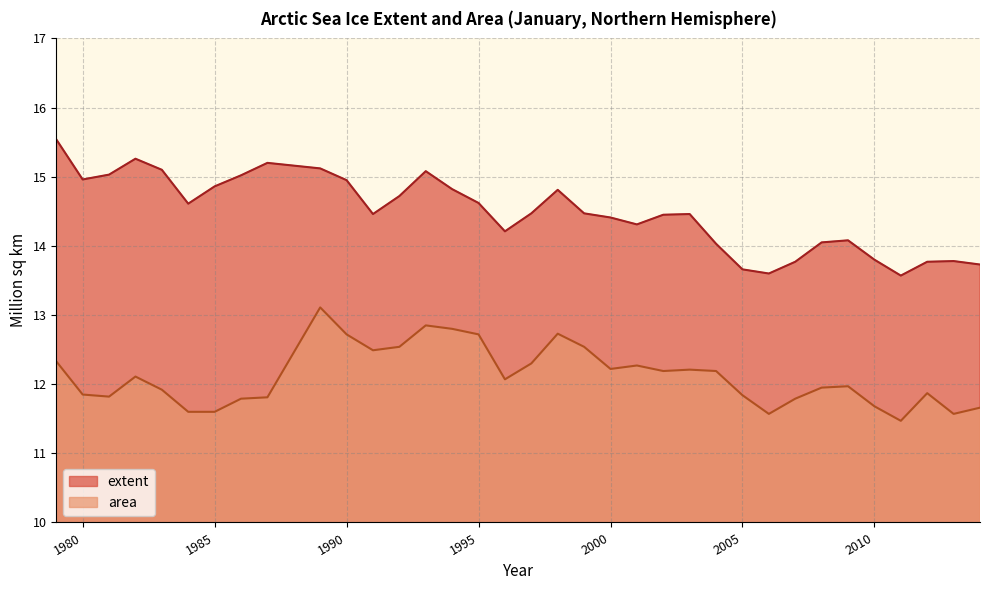

What are all the series names shown in the legend?

extent, area